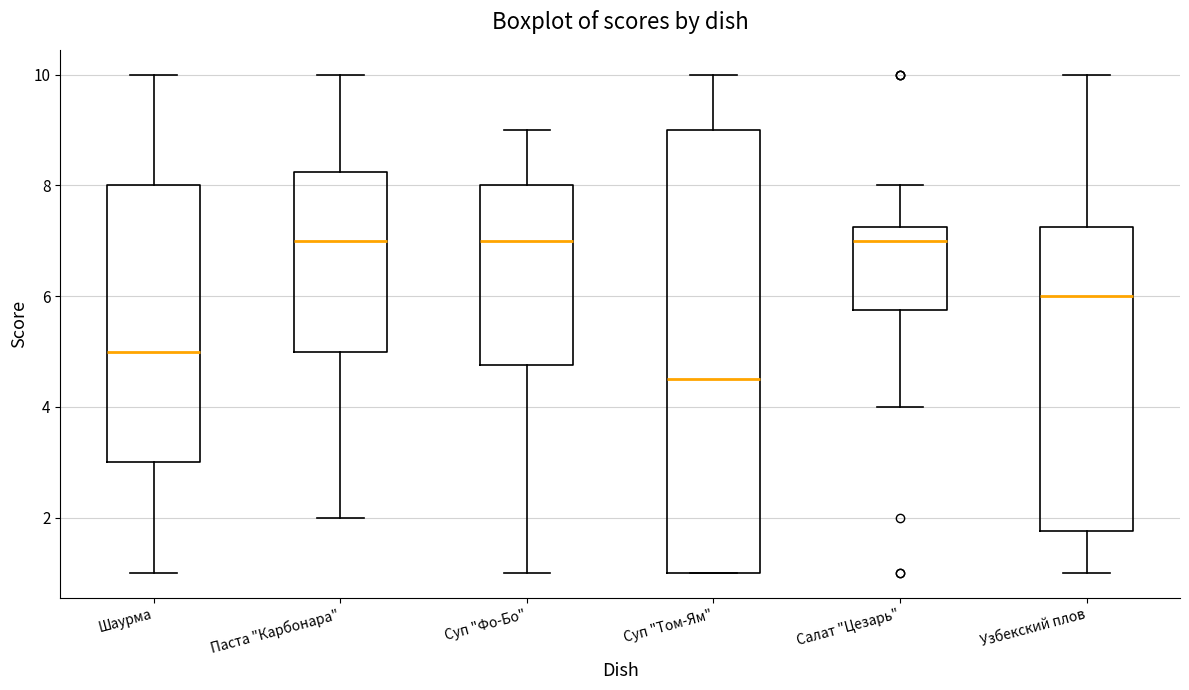

Reading left to right, read every box against the y-axis: the position of its median line, the range the box covers, and the ends of its whiskers. The values are not printed on the chart, so give them approximately, as read against the axis.

Шаурма: median 5.0, box 3.0 to 8.0, whiskers 1.0 to 10.0
Паста "Карбонара": median 7.0, box 5.0 to 8.2, whiskers 2.0 to 10.0
Суп "Фо-Бо": median 7.0, box 4.8 to 8.0, whiskers 1.0 to 9.0
Суп "Том-Ям": median 4.6, box 1.0 to 9.0, whiskers 1.0 to 10.0
Салат "Цезарь": median 7.0, box 5.8 to 7.2, whiskers 4.0 to 8.0
Узбекский плов: median 6.0, box 1.8 to 7.2, whiskers 1.0 to 10.0